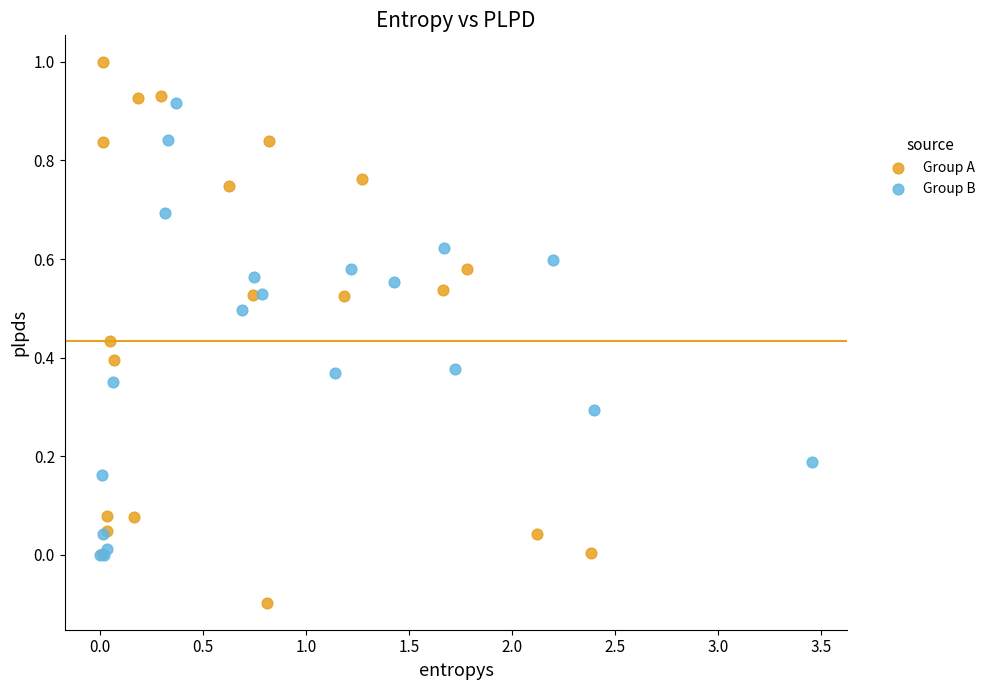

Which series reaches the maximum Y coordinate?

Group A